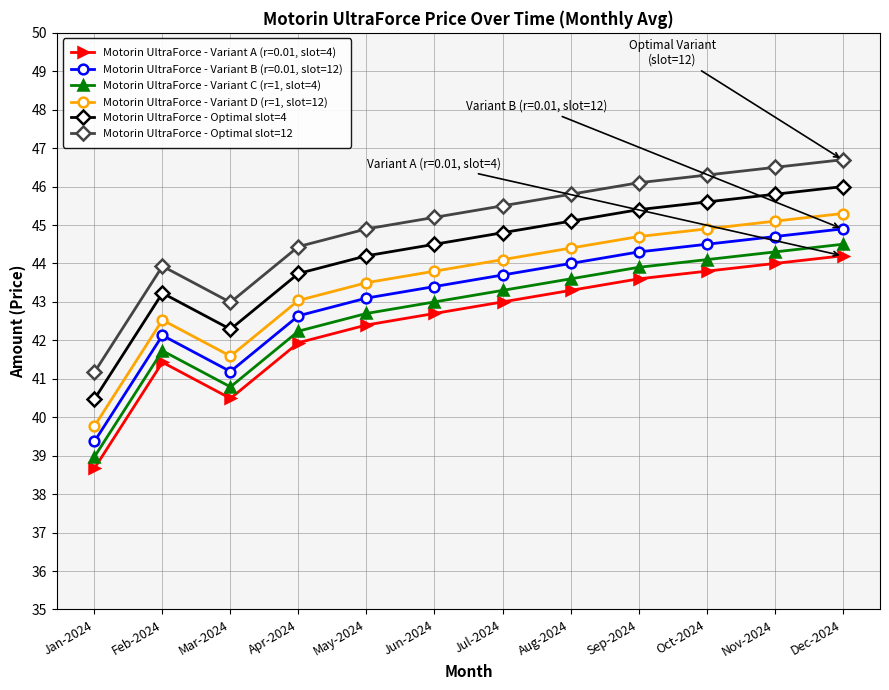

True or false: Motorin UltraForce - Optimal slot=4 and Motorin UltraForce - Variant D (r=1, slot=12) intersect in this chart.

False